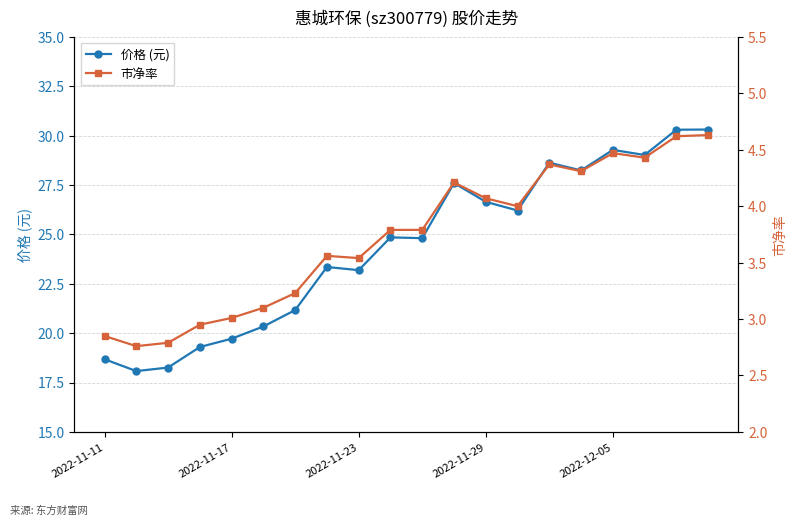

What is the maximum value for 市净率?

4.6